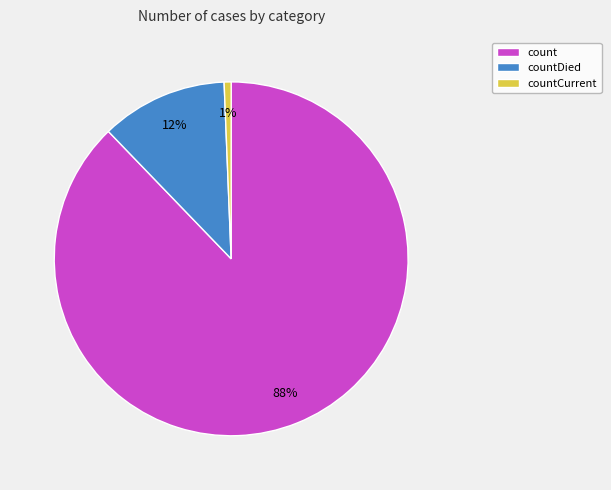

Which category accounts for the majority?

count